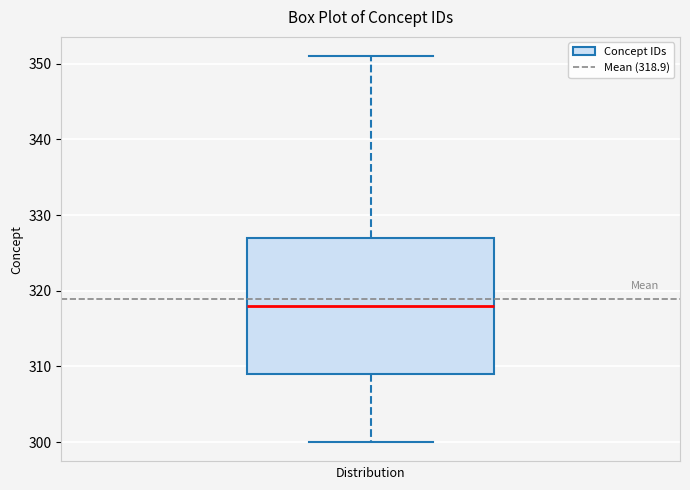

Transcribe this box plot: give where the median line is, the range the box spans, and where the two whiskers end, as read against the y-axis. The values are not printed on the chart, so give them approximately, as read against the axis.

median 318, box 309 to 327, whiskers 300 to 351